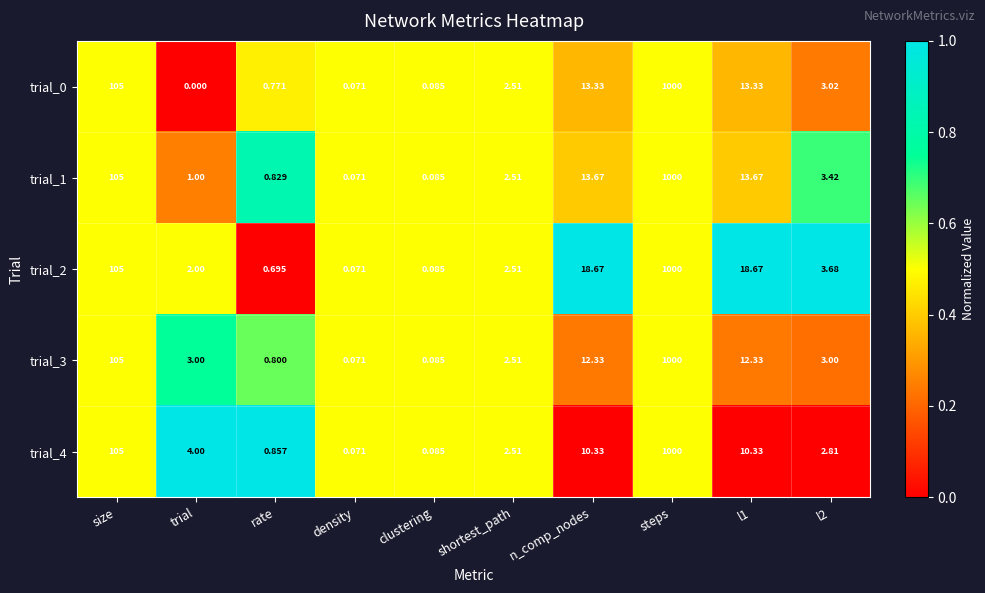

Which series has the largest range (max minus min)?

trial_0